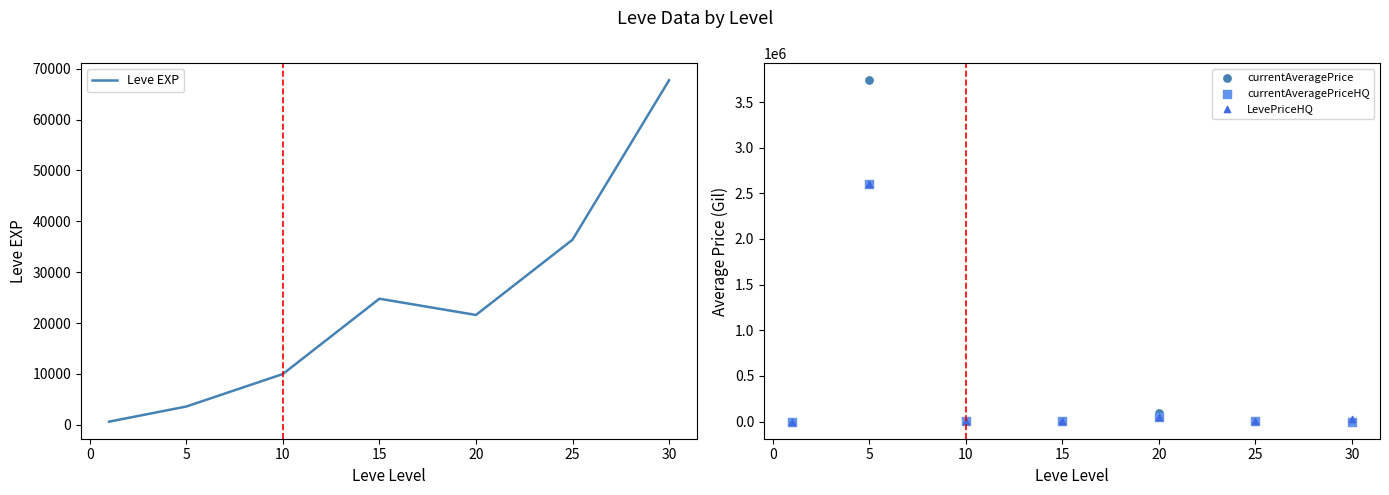

What are all the series names shown in the legend?

Leve EXP, currentAveragePrice, currentAveragePriceHQ, LevePriceHQ